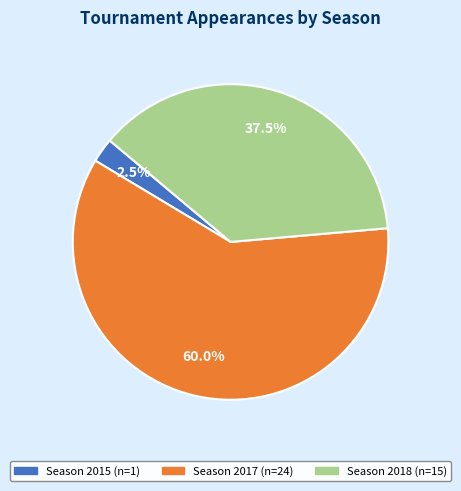

Does any single category account for the majority?

Yes